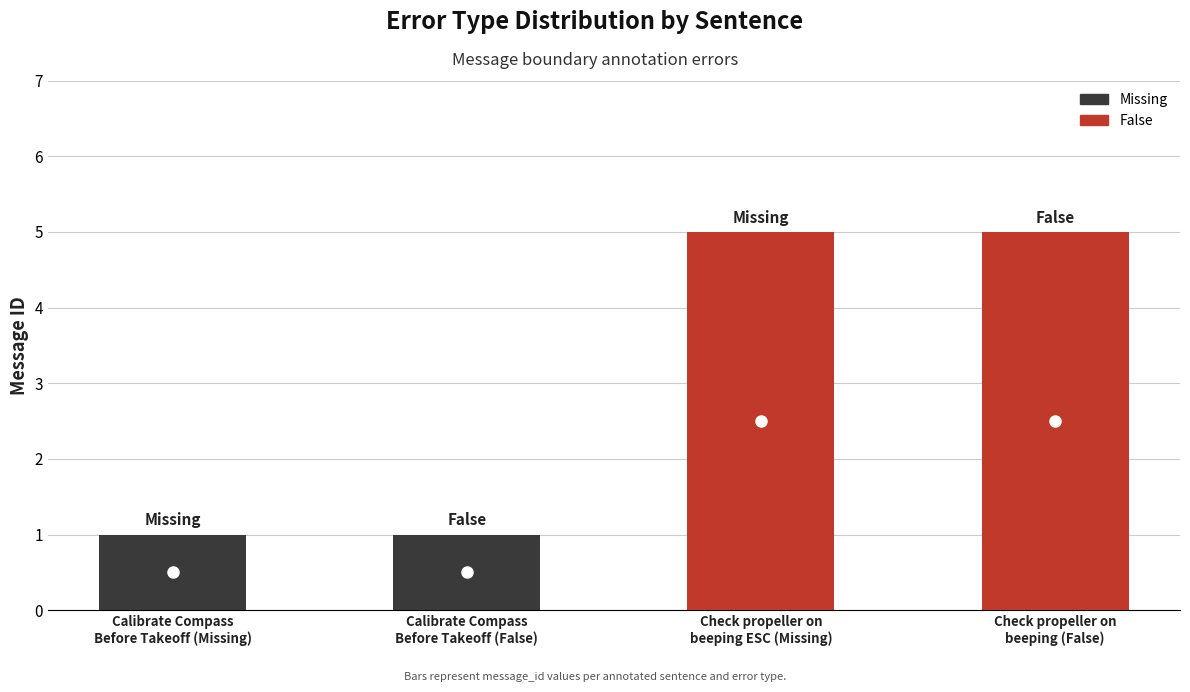

Are the bars grouped side by side (vs. stacked)?

No